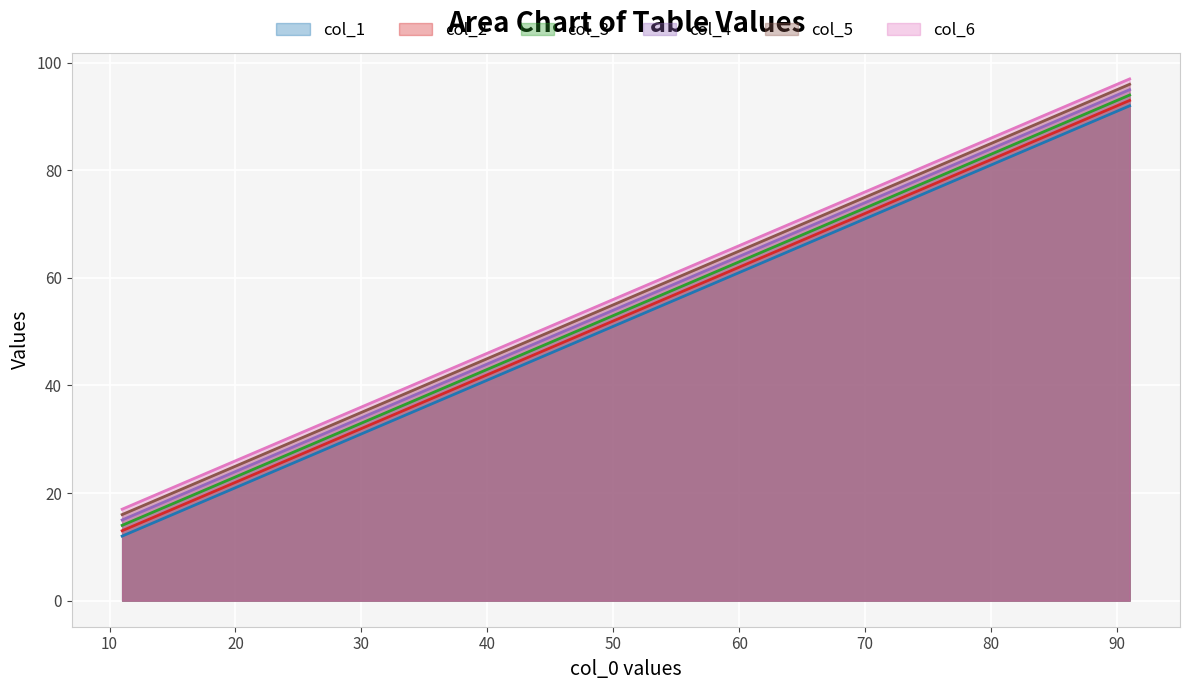

Rank the categories by col_6 value from highest to lowest.

91, 81, 71, 61, 51, 41, 31, 21, 11